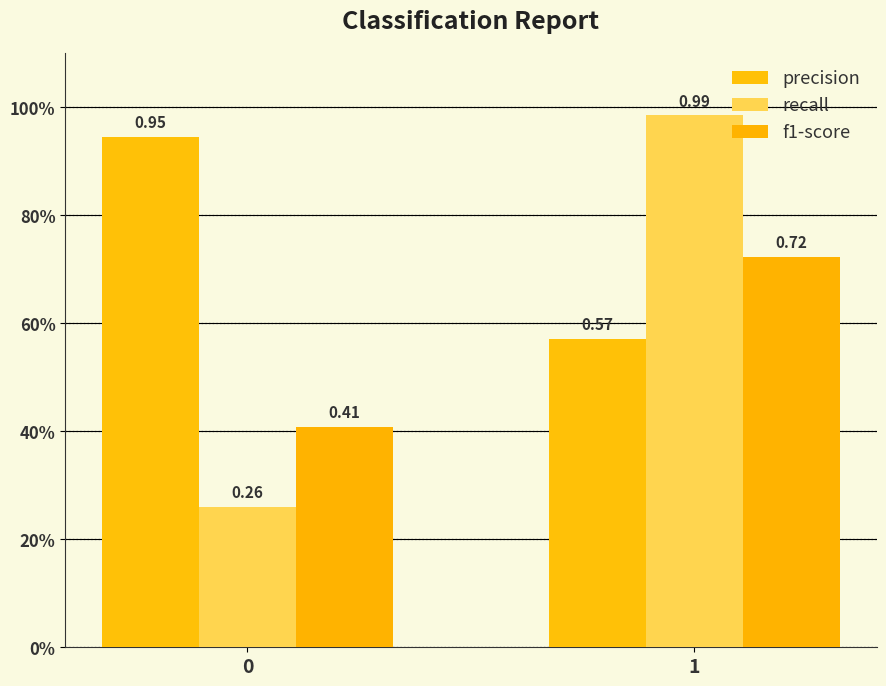

Does the chart contain stacked bars?

No